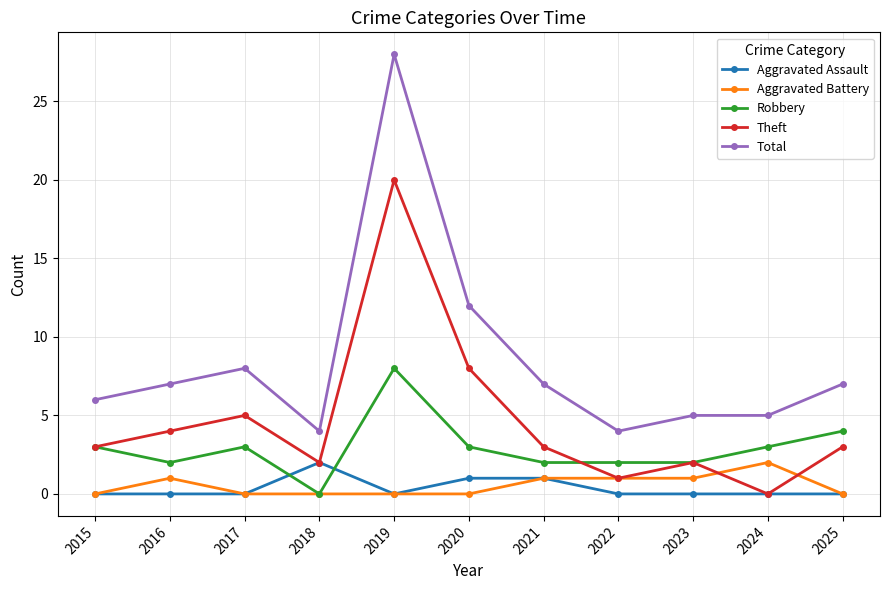

What are all the series names shown in the legend?

Aggravated Assault, Aggravated Battery, Robbery, Theft, Total